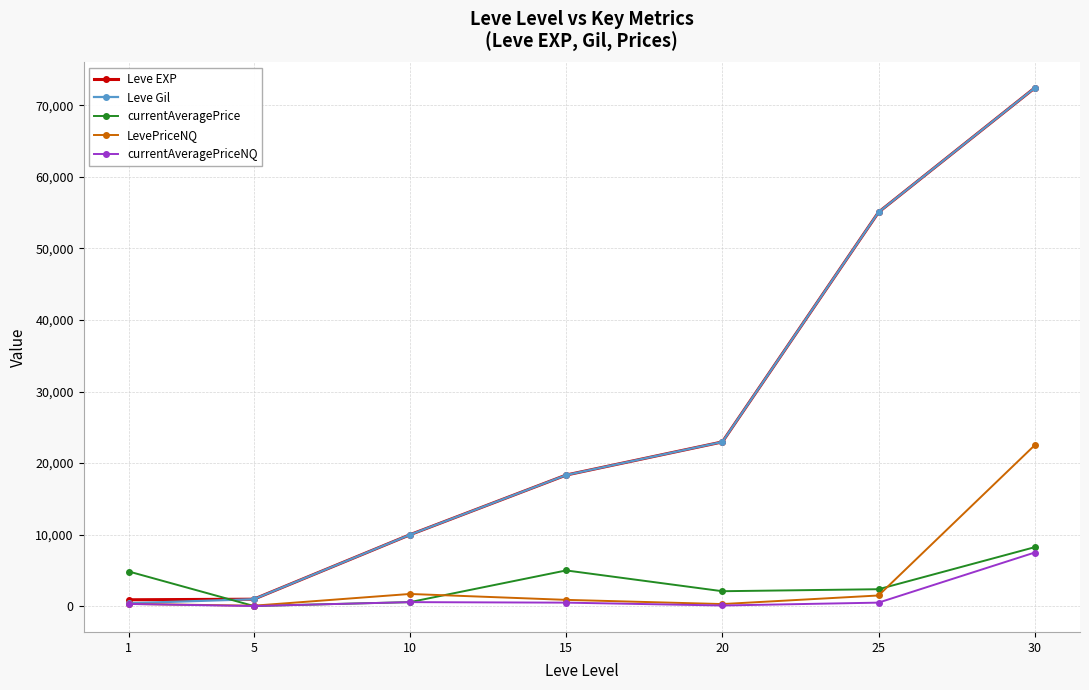

Which category has the highest value in the currentAveragePrice series?

30